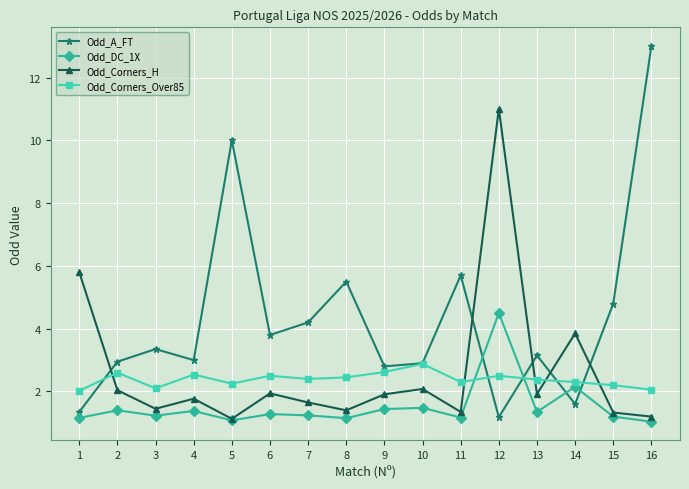

What is the value of the Odd_Corners_H point at the 15th from the left?

1.3